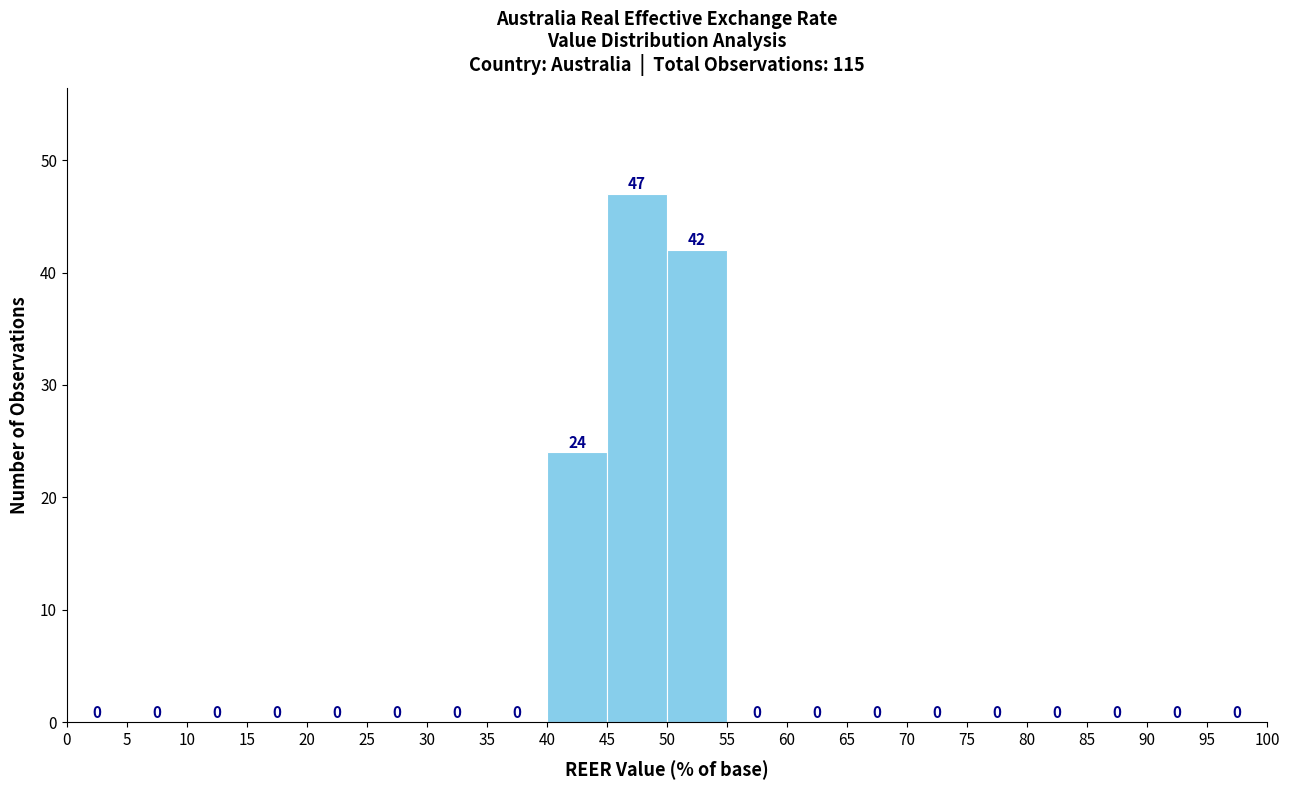

Reading left to right, list every bar in this chart as the range it spans on the x-axis followed by its height.

0 to 5: 0
5 to 10: 0
10 to 15: 0
15 to 20: 0
20 to 25: 0
25 to 30: 0
30 to 35: 0
35 to 40: 0
40 to 45: 24
45 to 50: 47
50 to 55: 42
55 to 60: 0
60 to 65: 0
65 to 70: 0
70 to 75: 0
75 to 80: 0
80 to 85: 0
85 to 90: 0
90 to 95: 0
95 to 100: 0